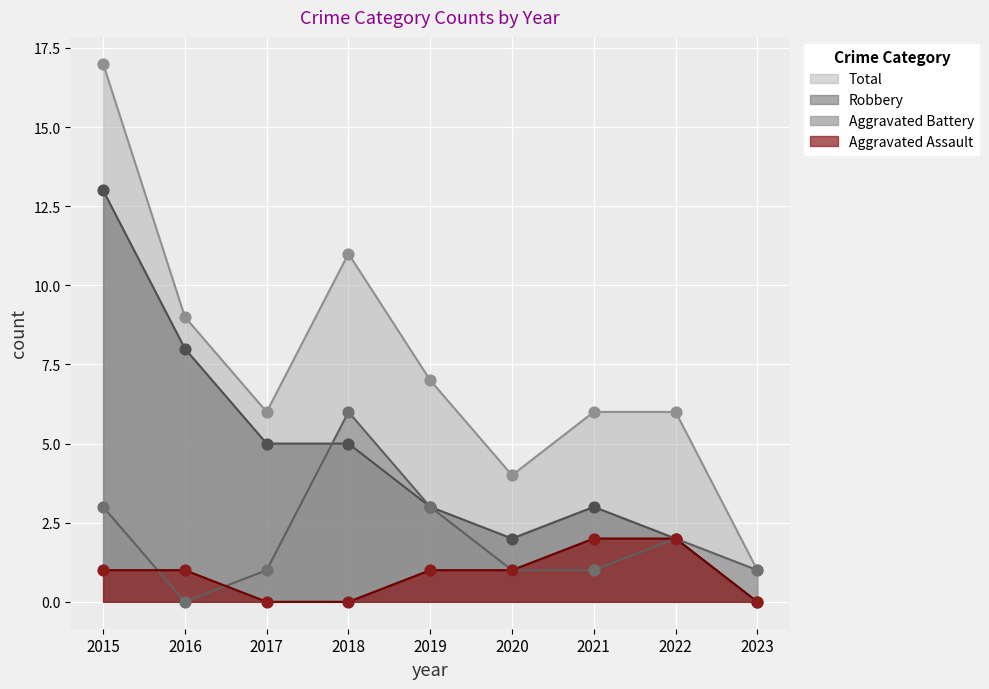

At which category is the sum across all series the highest?

2015